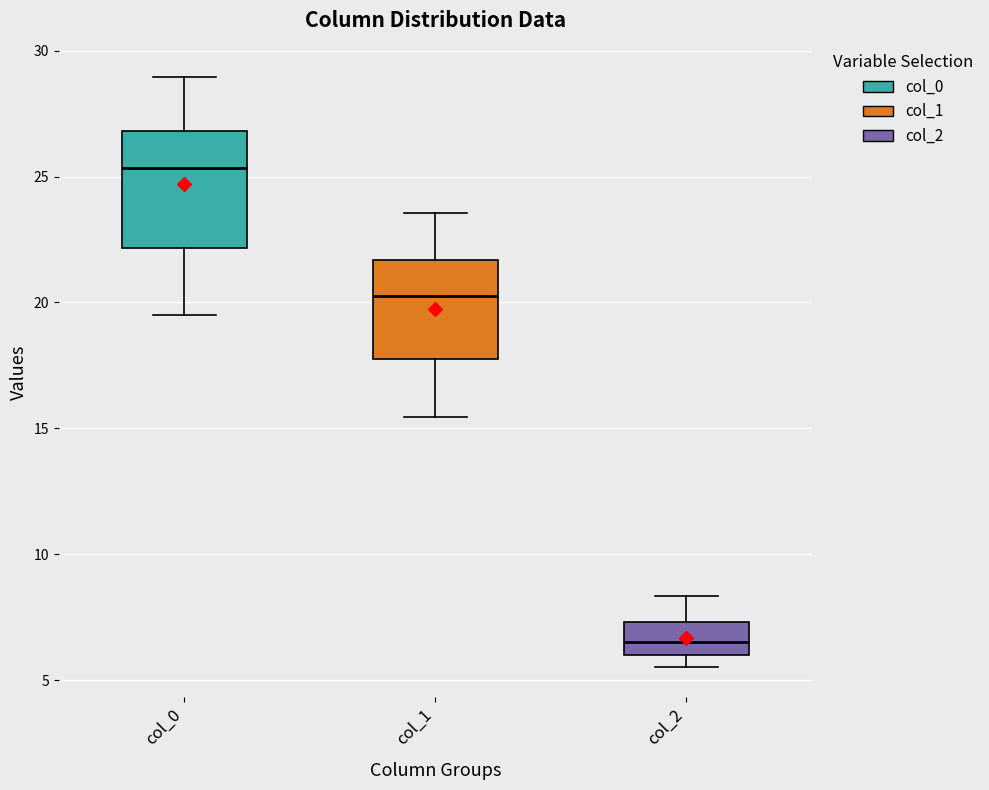

Reading left to right, read every box against the y-axis: the position of its median line, the range the box covers, and the ends of its whiskers. The values are not printed on the chart, so give them approximately, as read against the axis.

col_0: median 25.5, box 22.0 to 27.0, whiskers 19.5 to 29.0
col_1: median 20.5, box 17.5 to 21.5, whiskers 15.5 to 23.5
col_2: median 6.5, box 6.0 to 7.5, whiskers 5.5 to 8.5